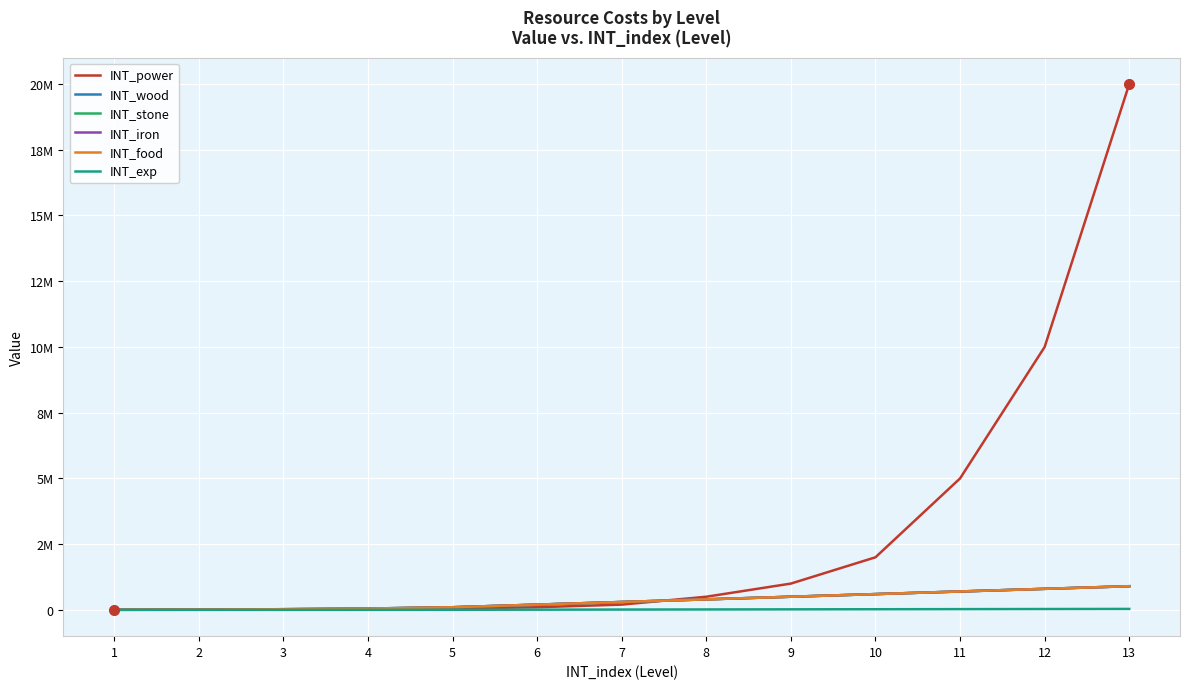

Does the chart have visible grid lines?

Yes